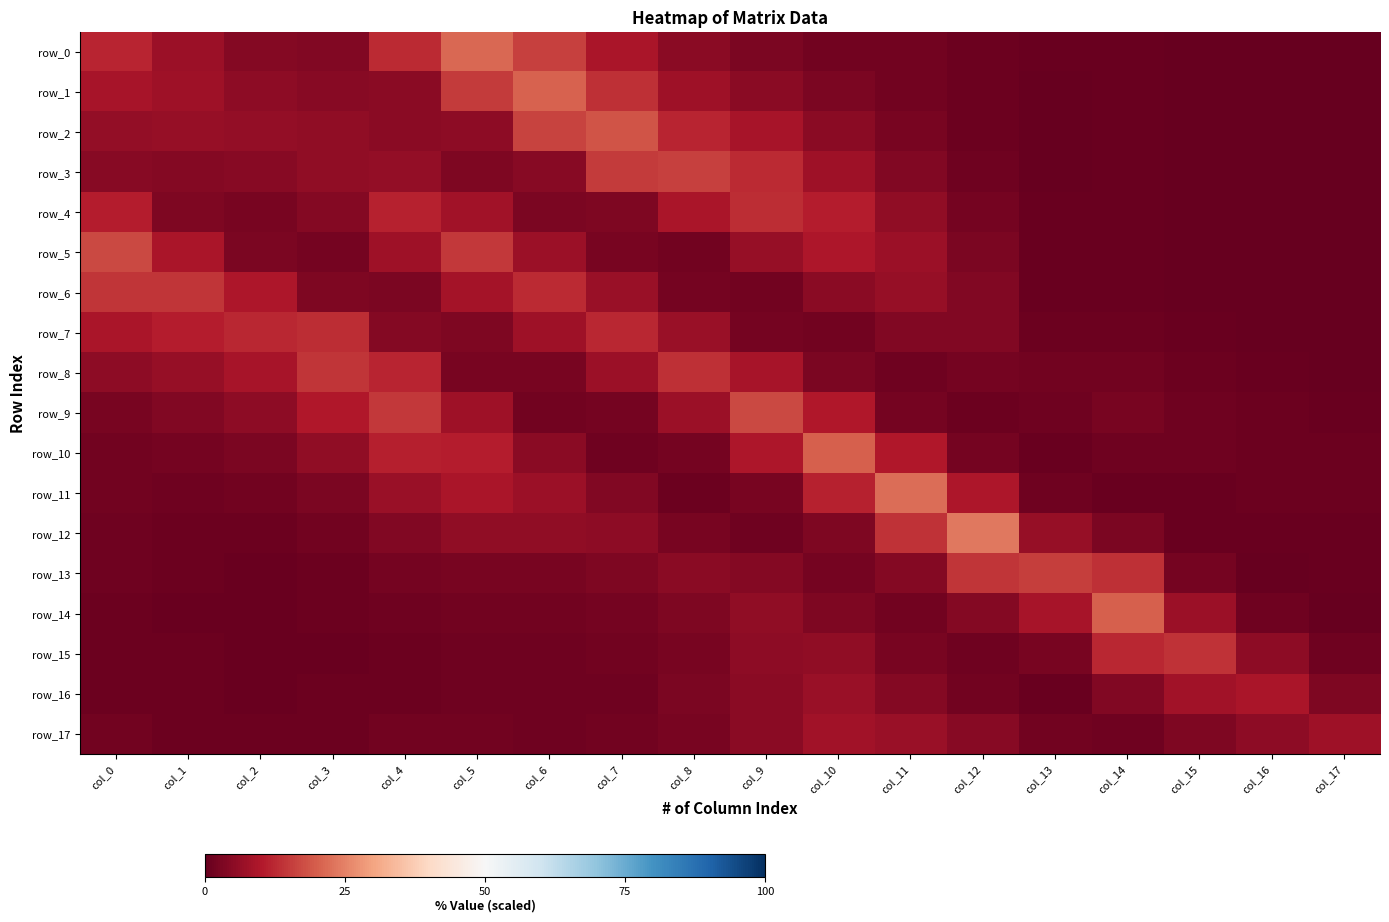

How many values in the row_14 series exceed 1?

13